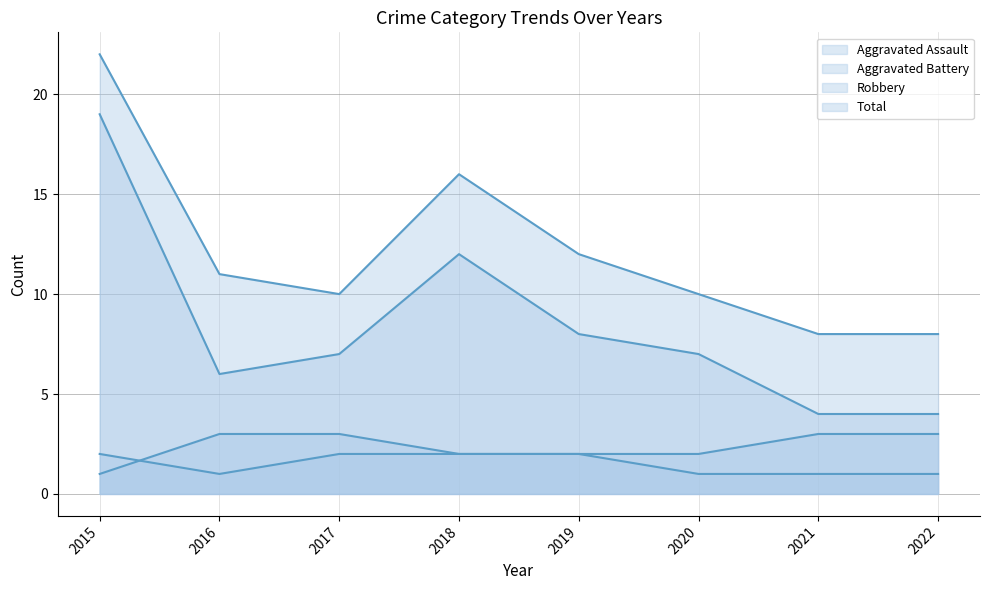

What is the spread (max minus min) of values at 2020?

9